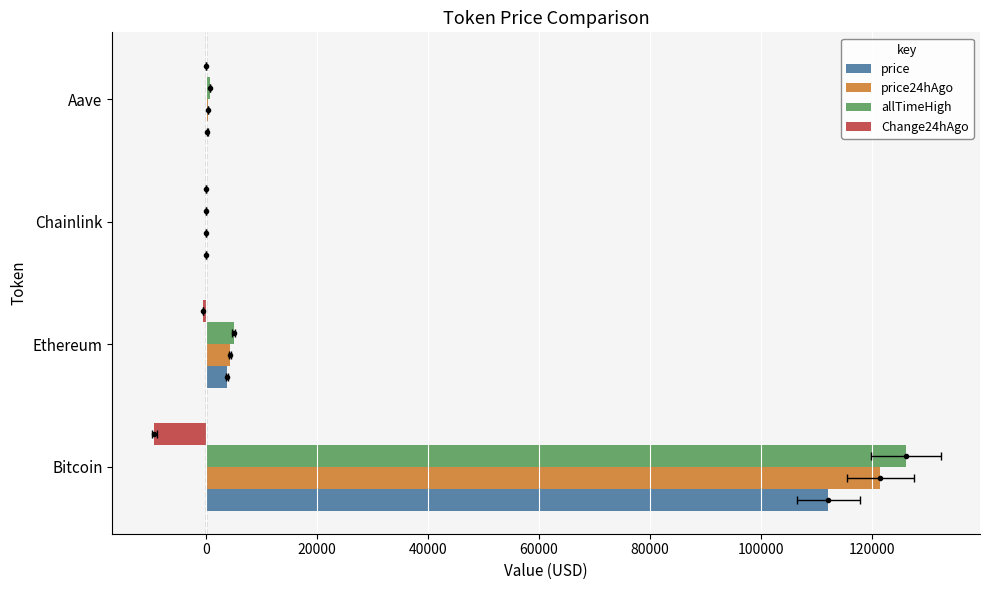

What is the difference between the maximum and second lowest values in the allTimeHigh series?

125418.3